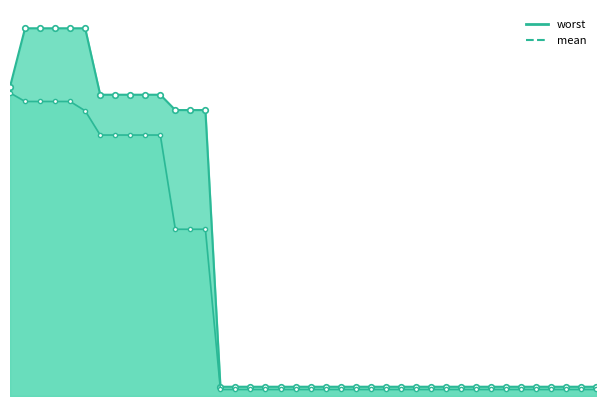

Reading left to right, list all the values displayed in this chart.

mean: 1=3.3	2=3.2	3=3.2	4=3.2	5=3.2	6=3.1	7=2.8	8=2.8	9=2.8	10=2.8	11=2.8	12=1.8	13=1.8	14=1.8	15=0.1	16=0.1	17=0.1	18=0.1	19=0.1	20=0.1	21=0.1	22=0.1	23=0.1	24=0.1	25=0.1	26=0.1	27=0.1	28=0.1	29=0.1	30=0.1	31=0.1	32=0.1	33=0.1	34=0.1	35=0.1	36=0.1	37=0.1	38=0.1	39=0.1	40=0.1
worst: 1=3.4	2=4.0	3=4.0	4=4.0	5=4.0	6=4.0	7=3.3	8=3.3	9=3.3	10=3.3	11=3.3	12=3.1	13=3.1	14=3.1	15=0.1	16=0.1	17=0.1	18=0.1	19=0.1	20=0.1	21=0.1	22=0.1	23=0.1	24=0.1	25=0.1	26=0.1	27=0.1	28=0.1	29=0.1	30=0.1	31=0.1	32=0.1	33=0.1	34=0.1	35=0.1	36=0.1	37=0.1	38=0.1	39=0.1	40=0.1